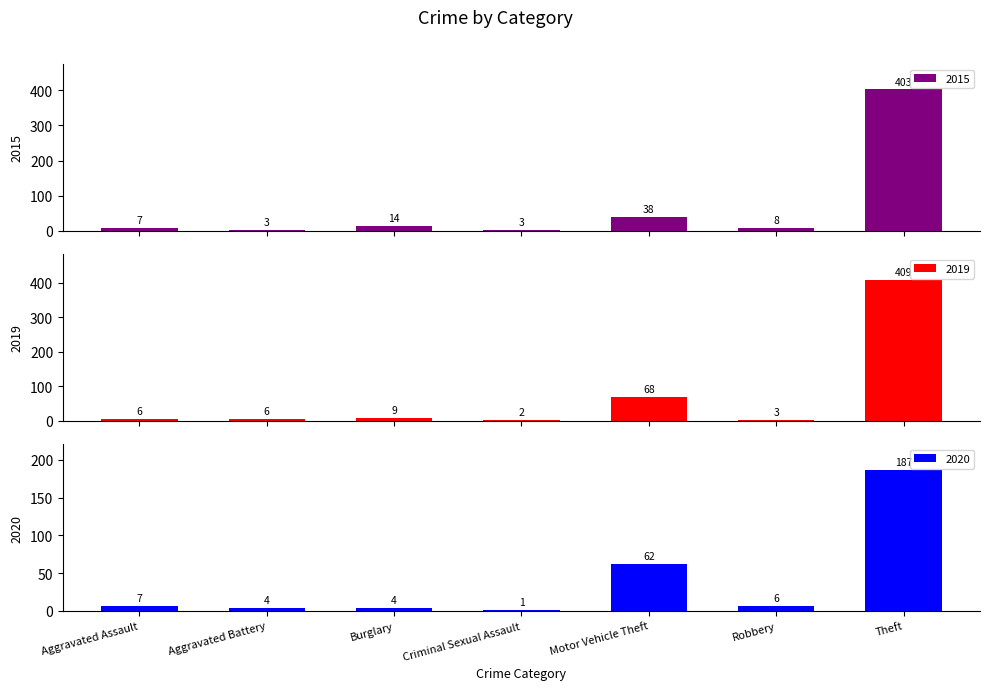

At which label does 2017 first exceed 6?

Aggravated Assault